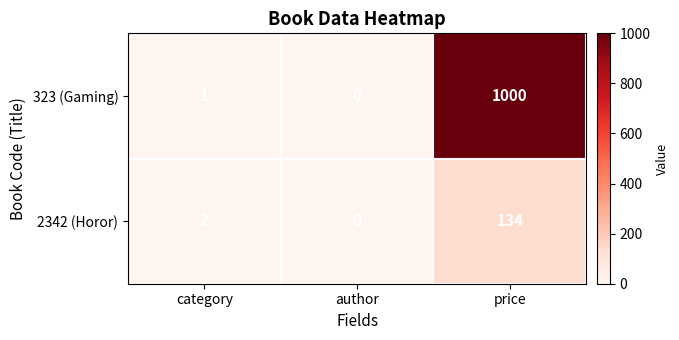

Which series changed the most between category and author?

2342 (Horor)